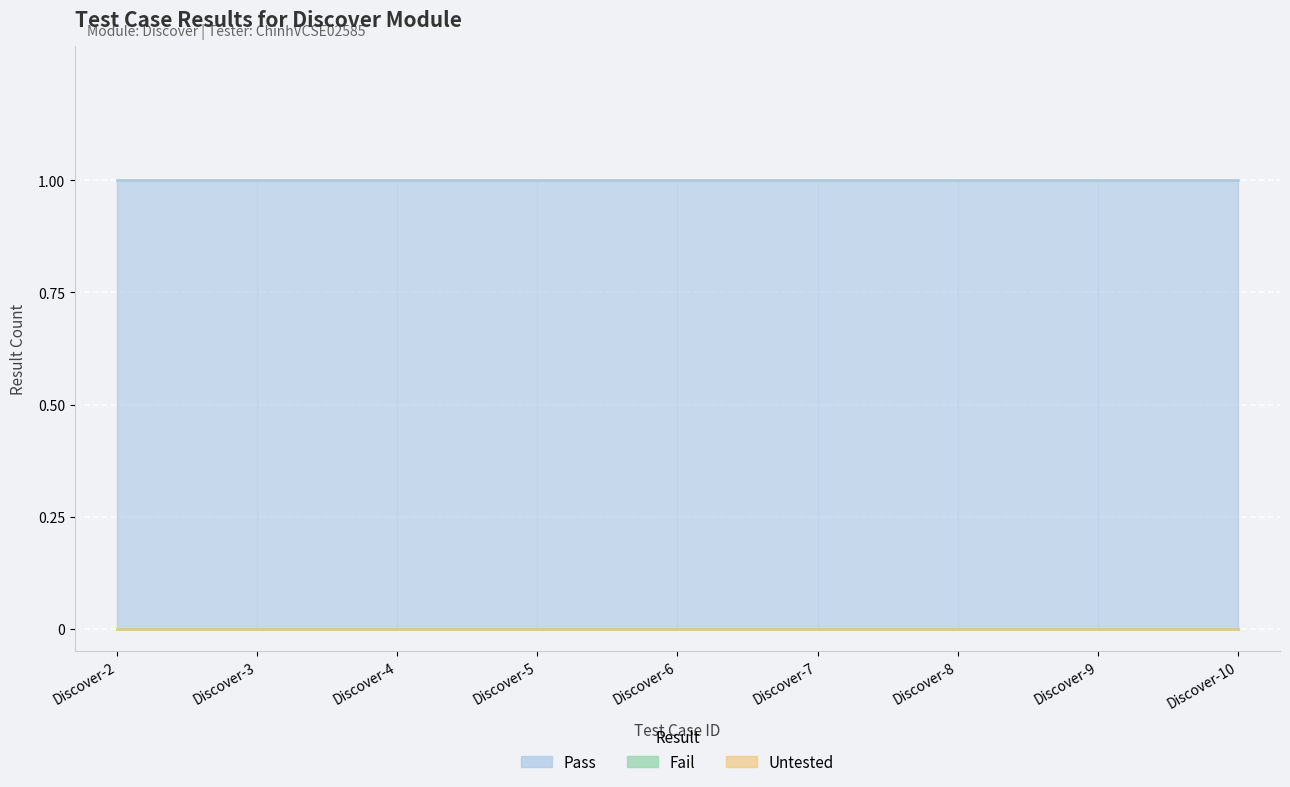

What value does the Pass series have at Discover-2?

1